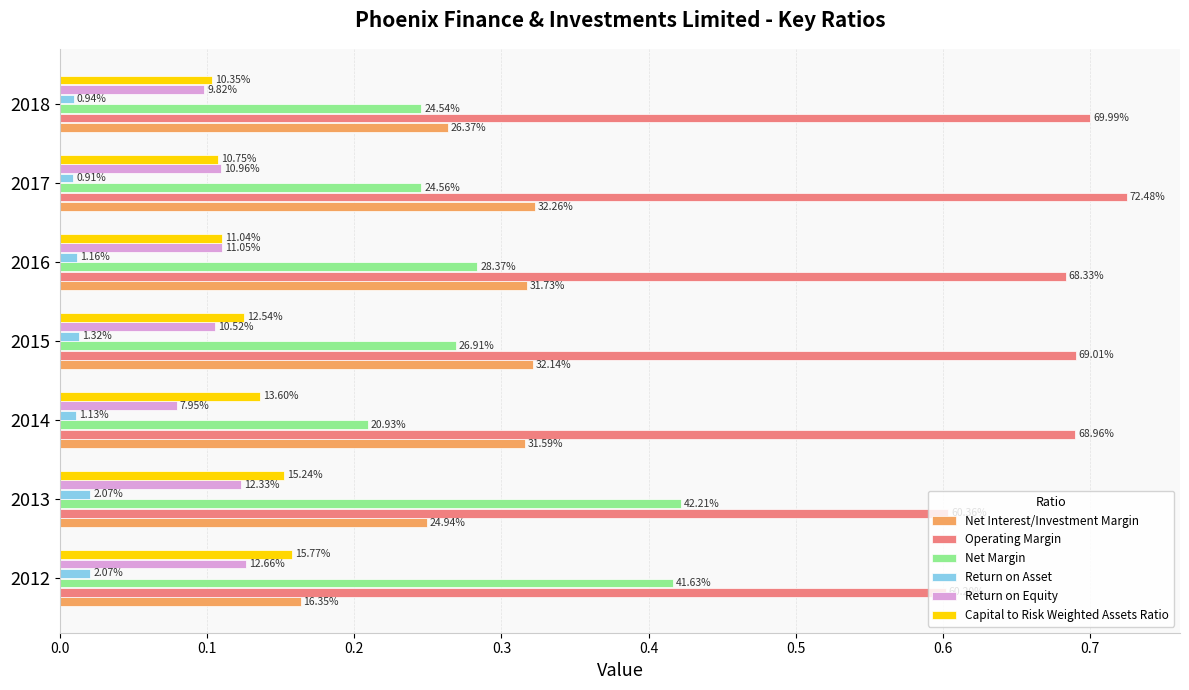

Which series has the largest range (max minus min)?

Net Margin